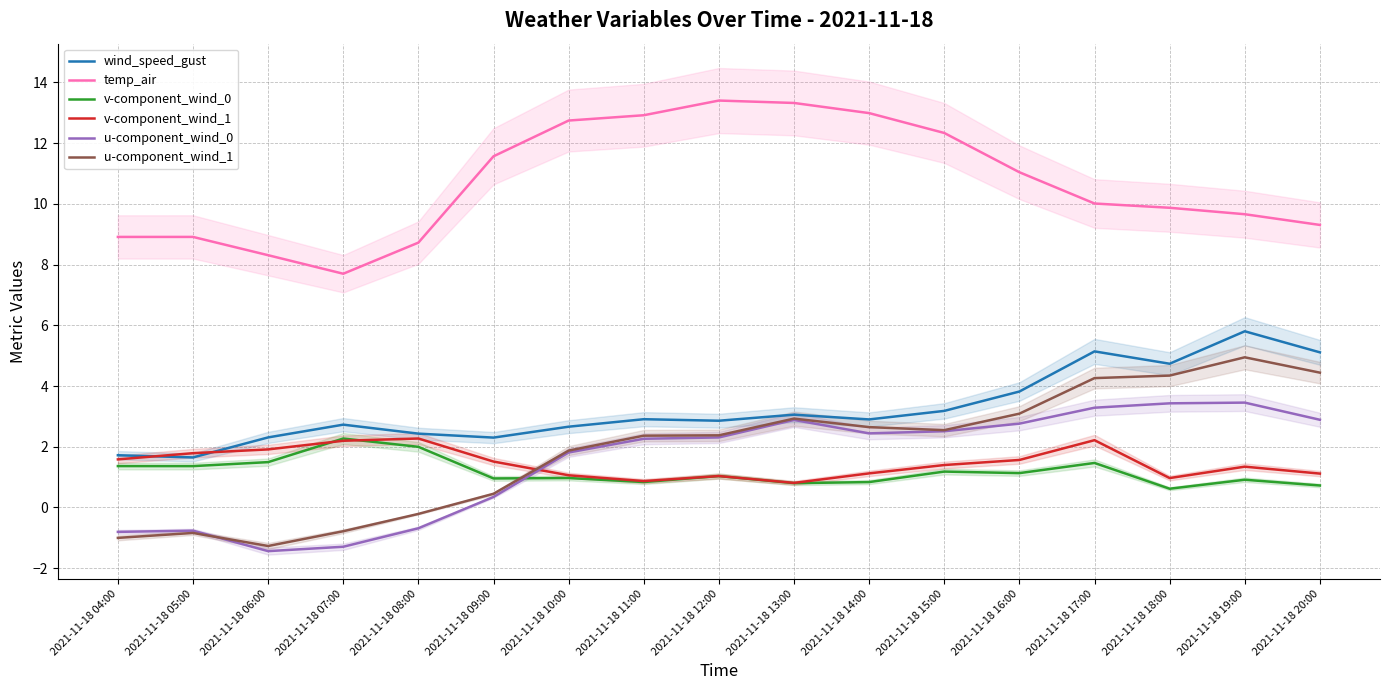

Between 2021-11-18 05:00 and 2021-11-18 17:00, which series saw the biggest shift?

u-component_wind_1